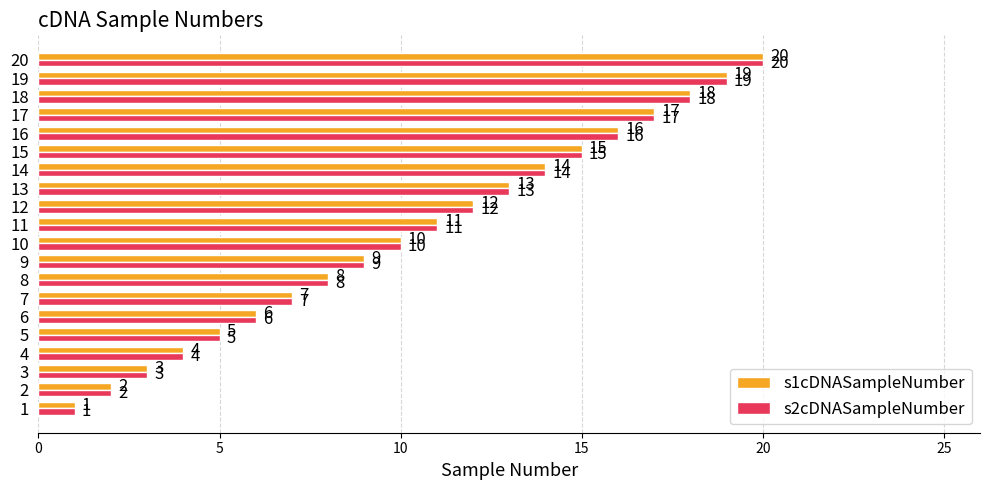

List the labels in order of s1cDNASampleNumber value, largest first.

20, 19, 18, 17, 16, 15, 14, 13, 12, 11, 10, 9, 8, 7, 6, 5, 4, 3, 2, 1